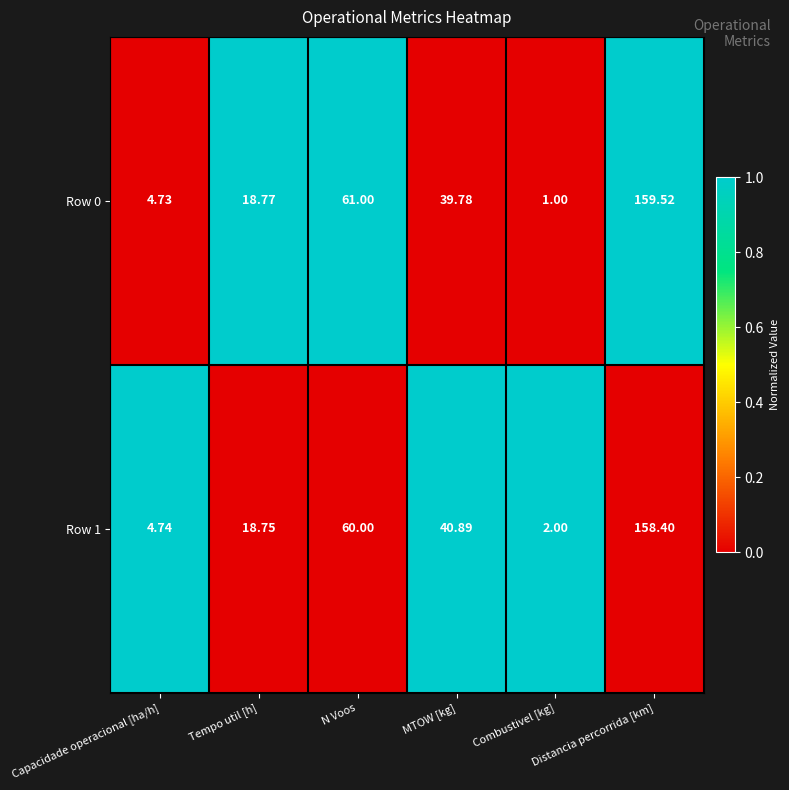

Is the value of Row 0 at Tempo util [h] greater than the value of Row 1 at Distancia percorrida [km]?

No